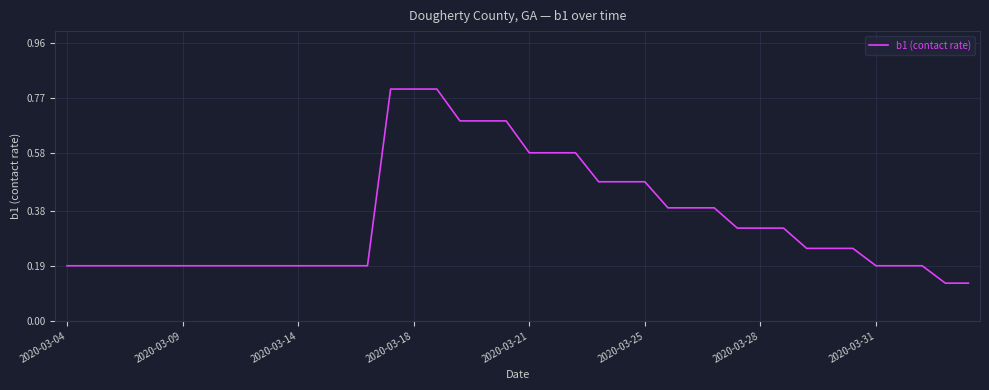

What is the sum of all values?

14.0